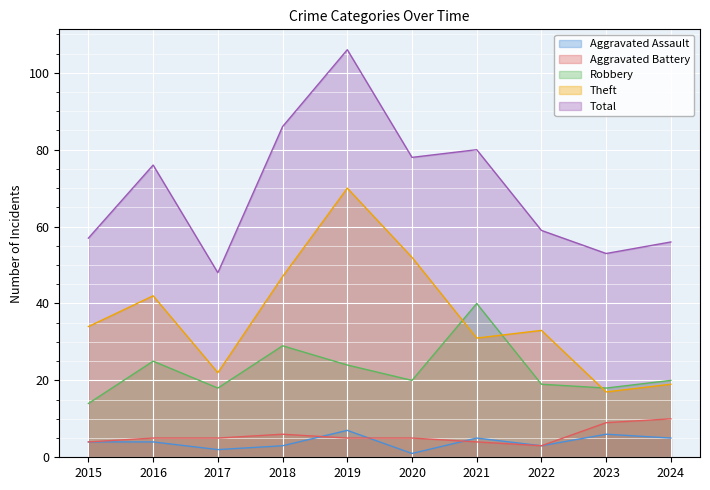

What is the average value of the Aggravated Battery series?

6